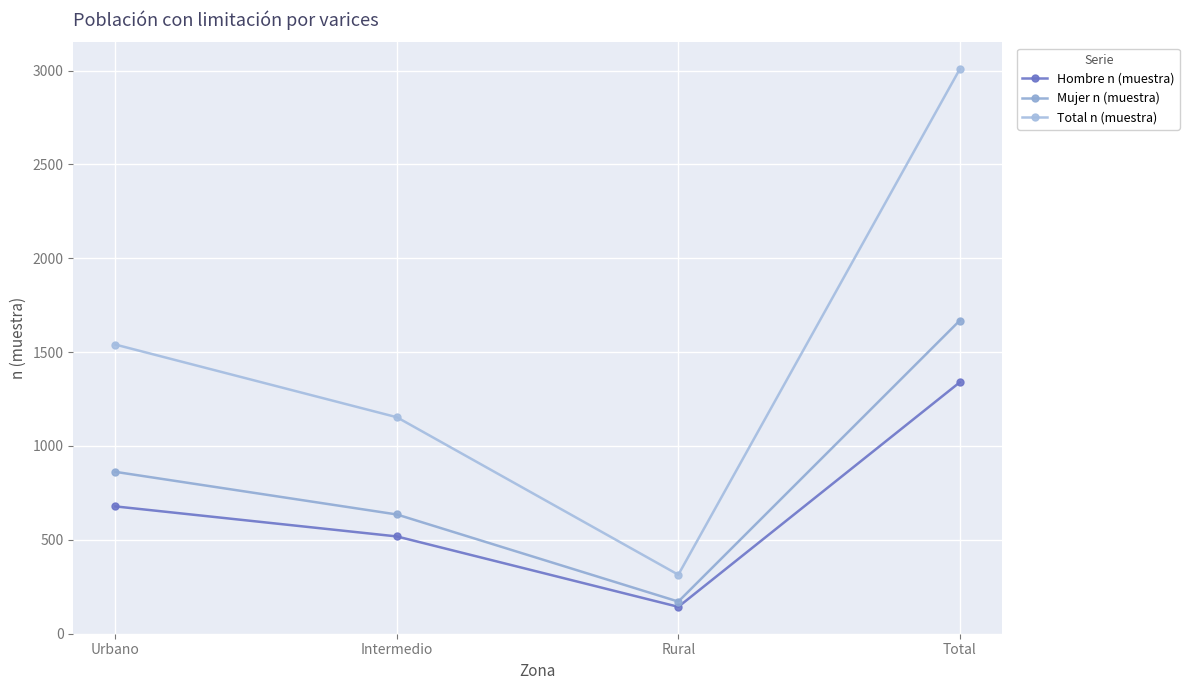

What is the minimum value shown in the chart?

143